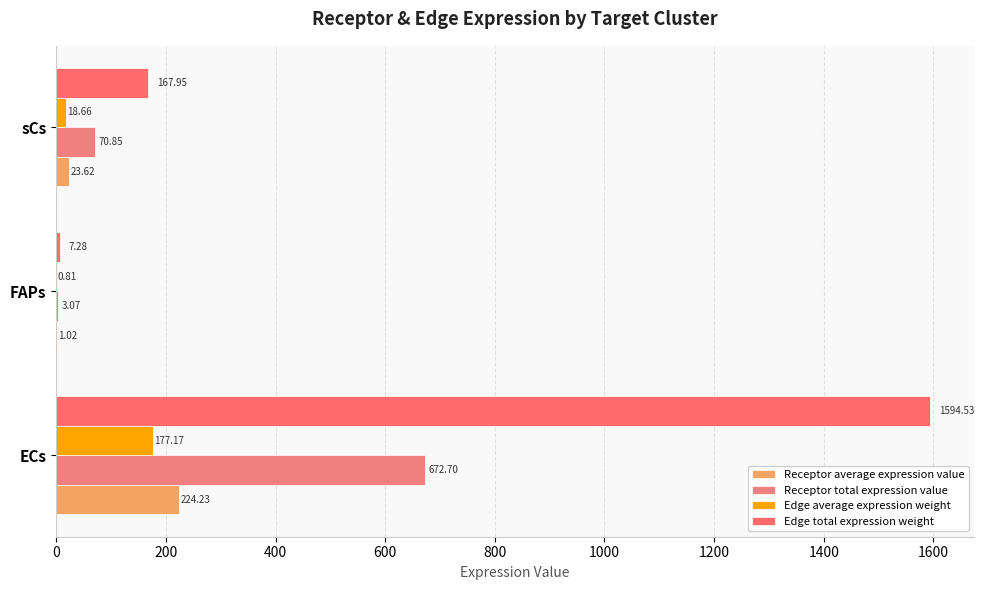

How many series are shown in this chart?

4